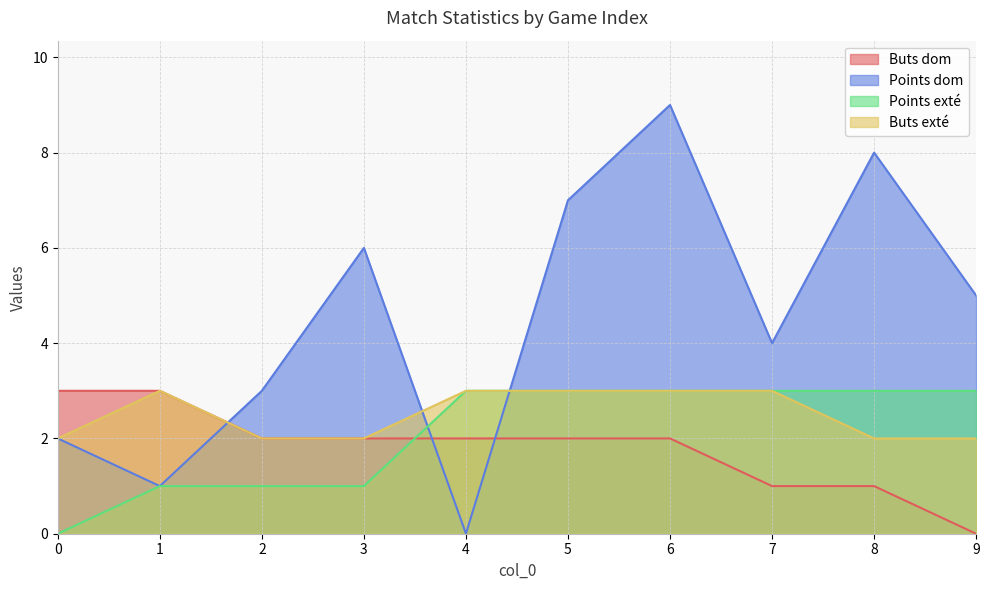

What is the value of the Points exté point at the 6th from the left?

3